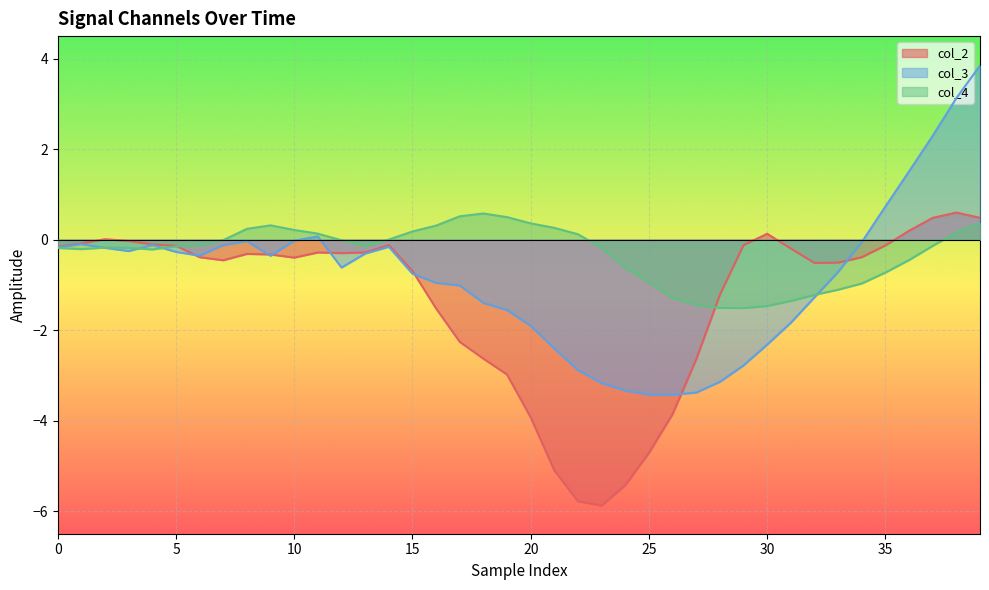

True or false: col_3 has more than 1 points higher than both neighbors.

True